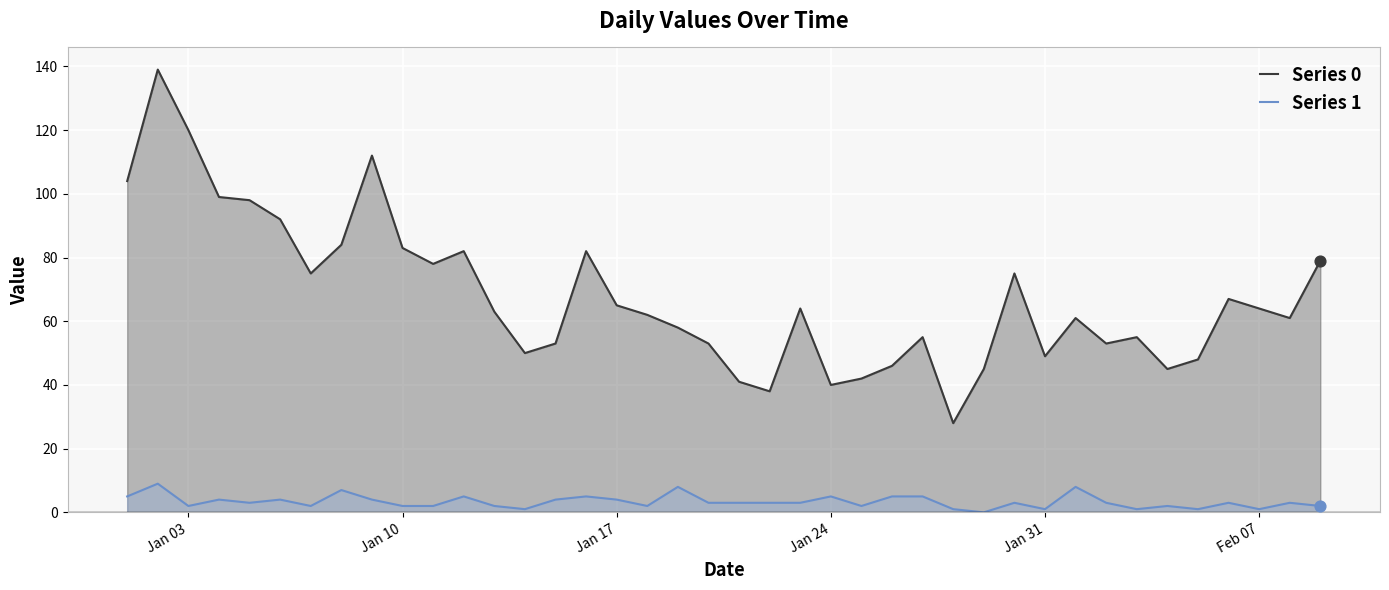

Which series contains the lowest Y value?

Series 1